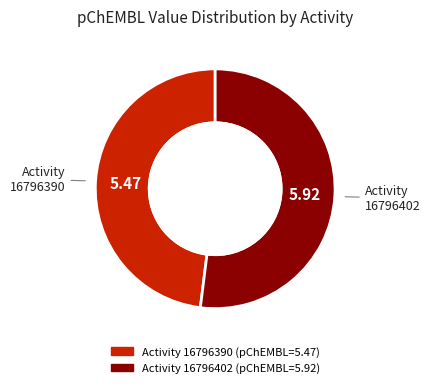

Is there a majority slice in this chart?

Yes